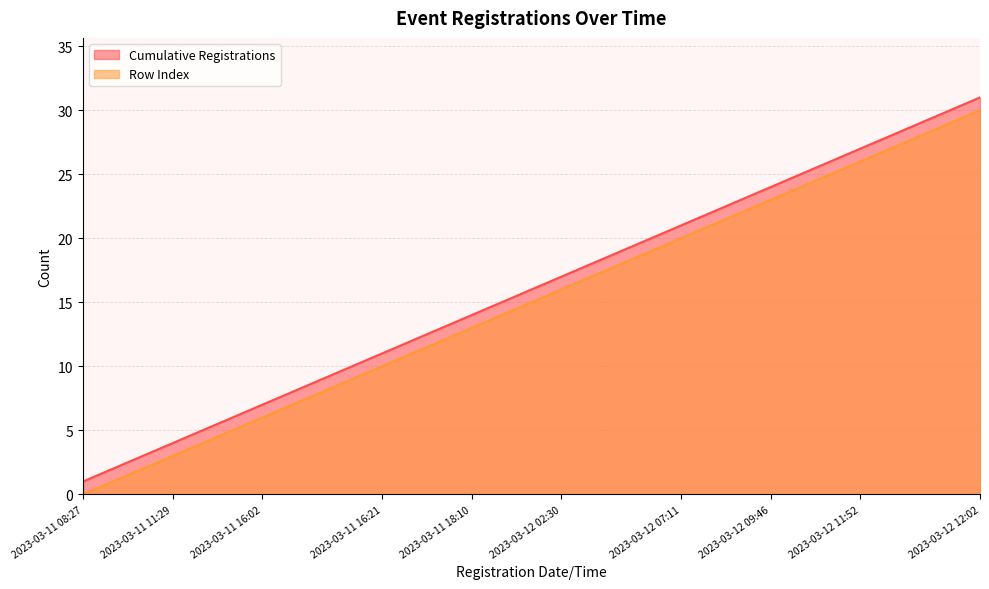

Does the chart have visible grid lines?

Yes